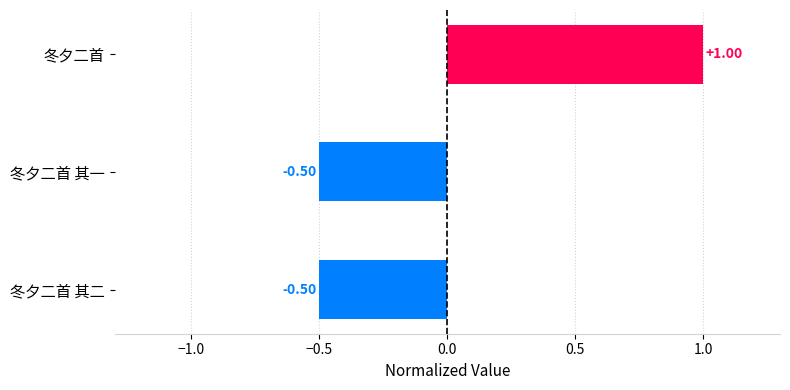

What is the sum of the values at 冬夕二首 其一 and 冬夕二首 其二?

-1.0